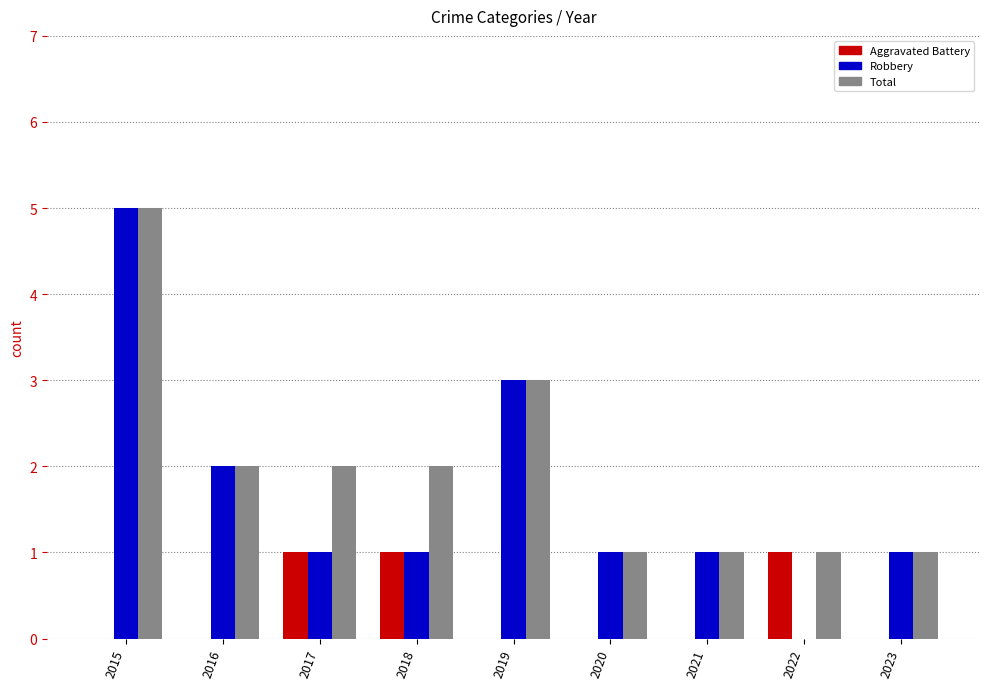

Count the Total values in the range 1 to 2.

7